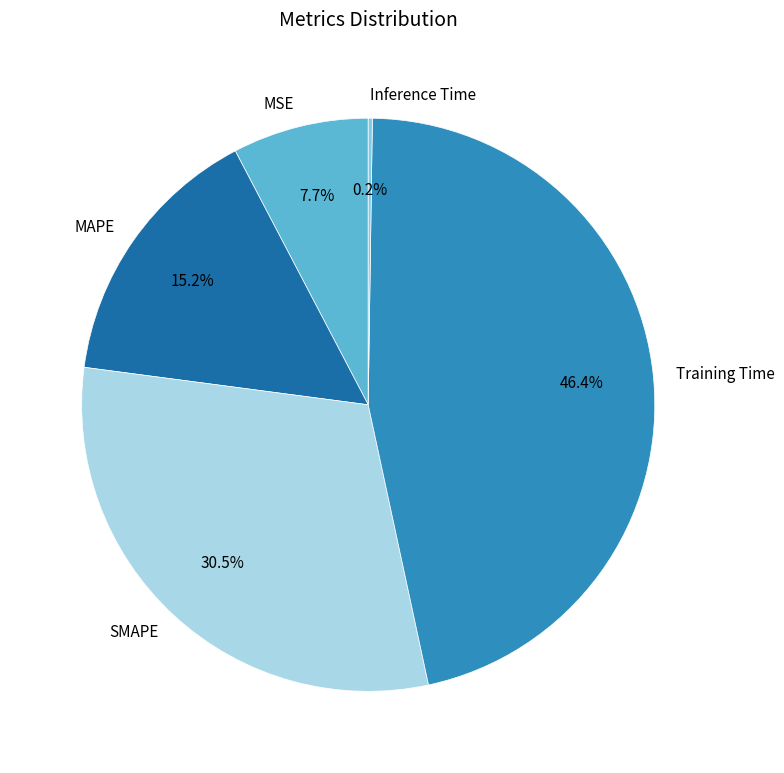

Is MAPE the majority of the pie?

No